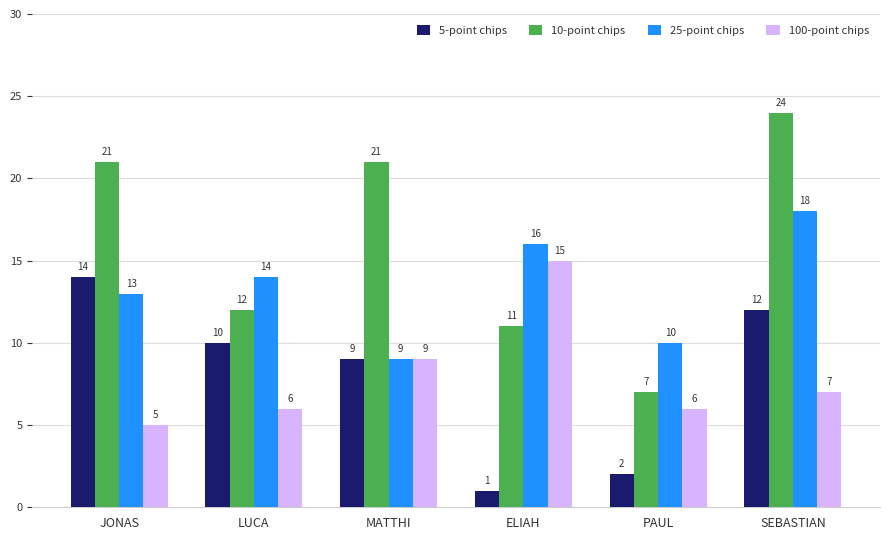

Which label corresponds to the largest value in the chart?

SEBASTIAN